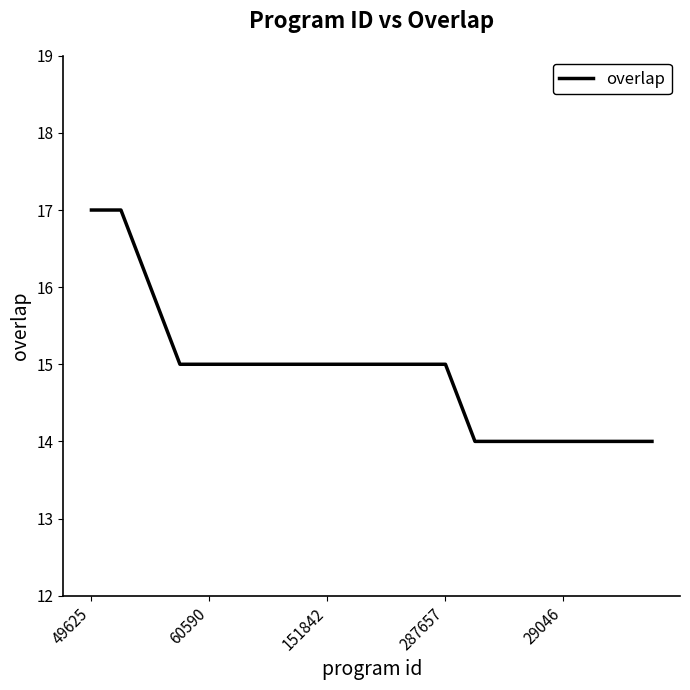

What is the smallest value displayed?

14